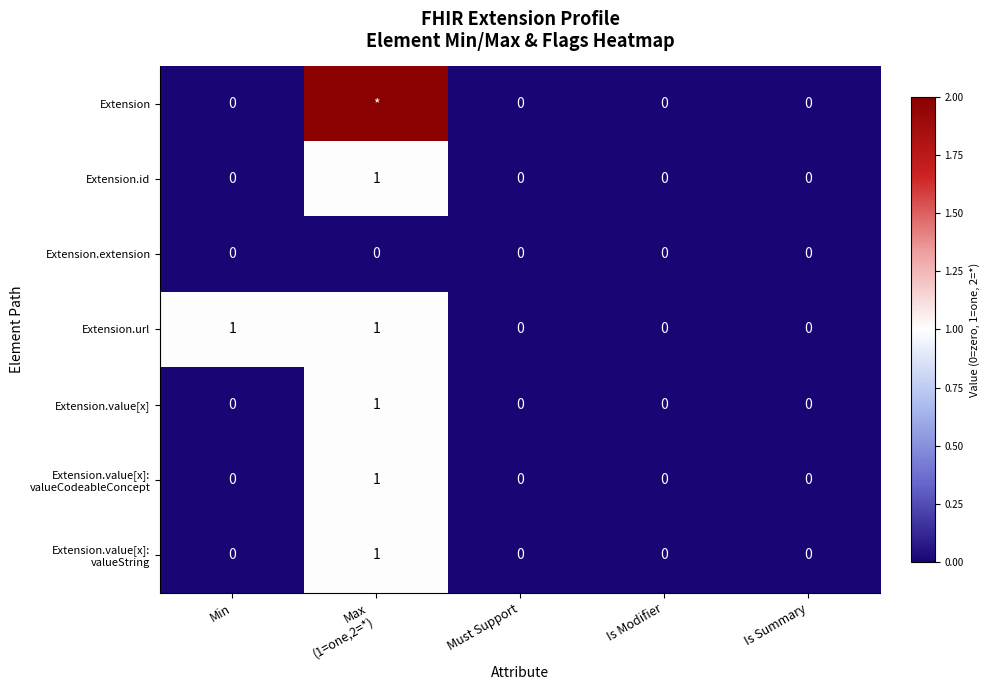

Between Min and Must Support, which series saw the biggest shift?

Extension.url